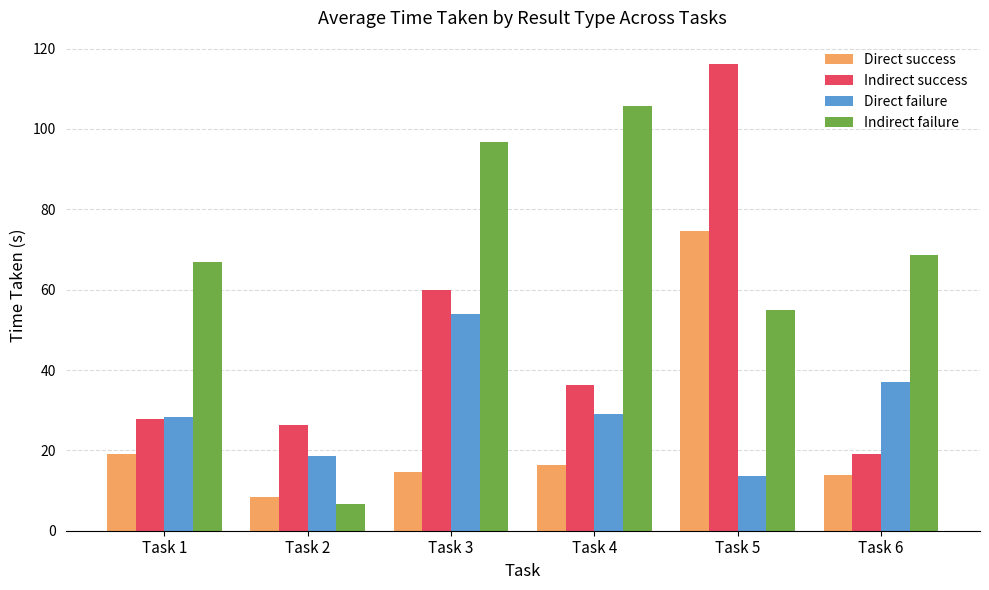

Which category has the highest value in the Indirect success series?

Task 5